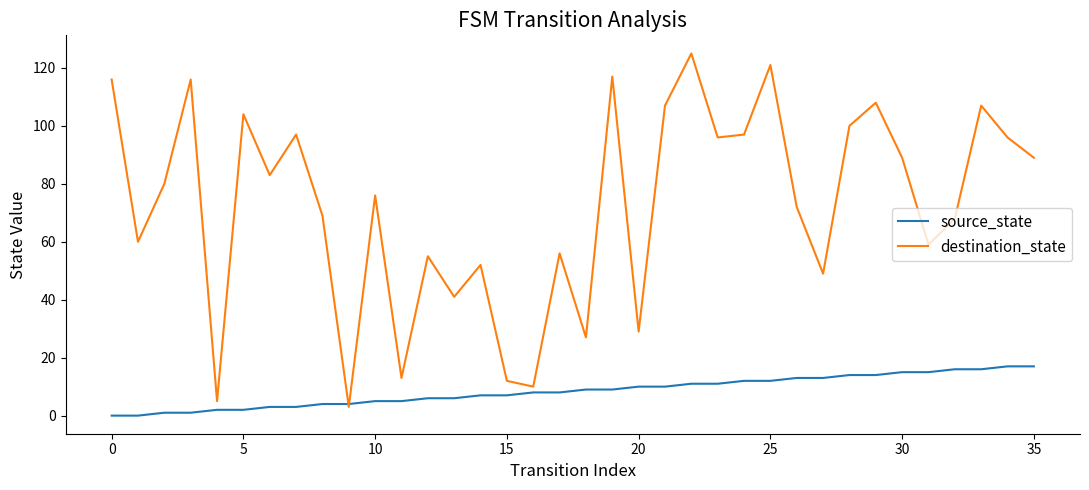

Rank the series by their maximum value, from lowest to highest.

source_state, destination_state